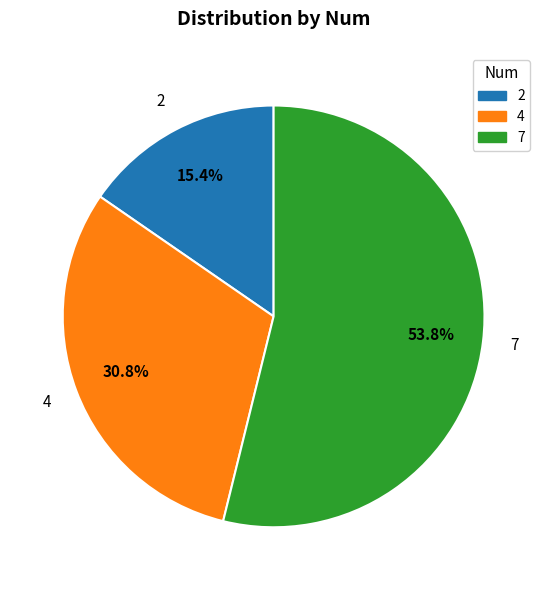

To the nearest percent, what is the difference between the largest and smallest slice percentages?

38%